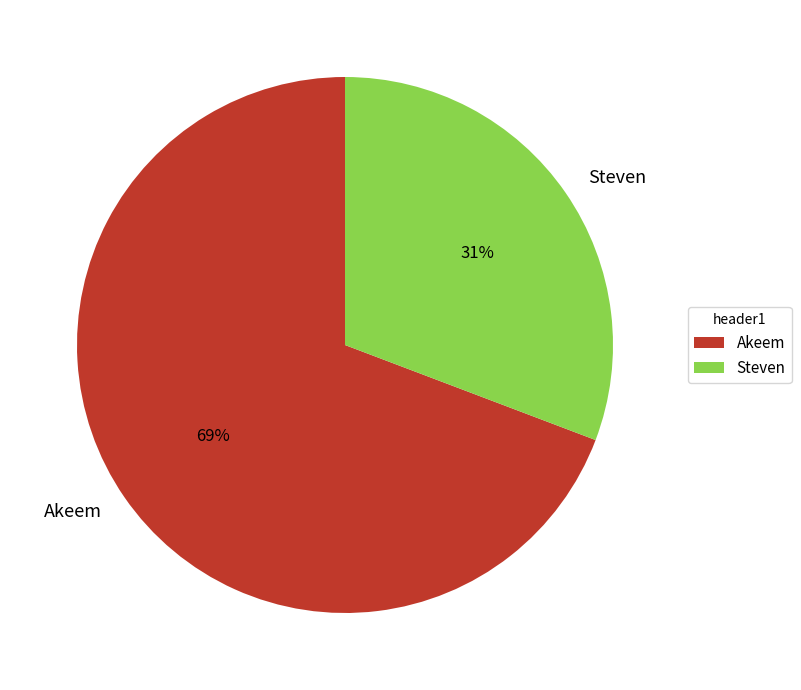

To the nearest percent, what is the difference between the Akeem and Steven slice percentages?

38%